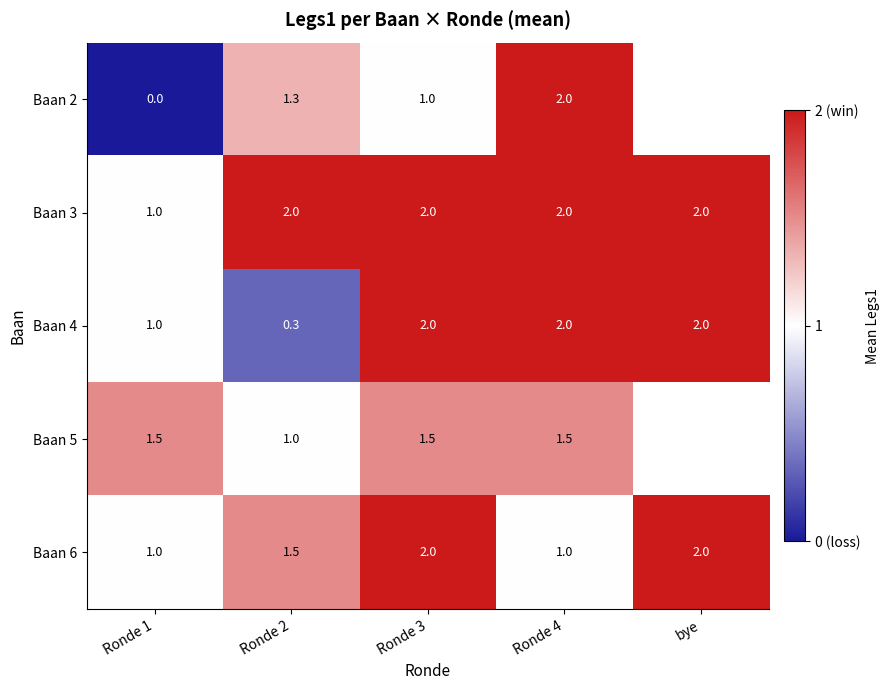

What is the total value across all series at Ronde 4?

8.5